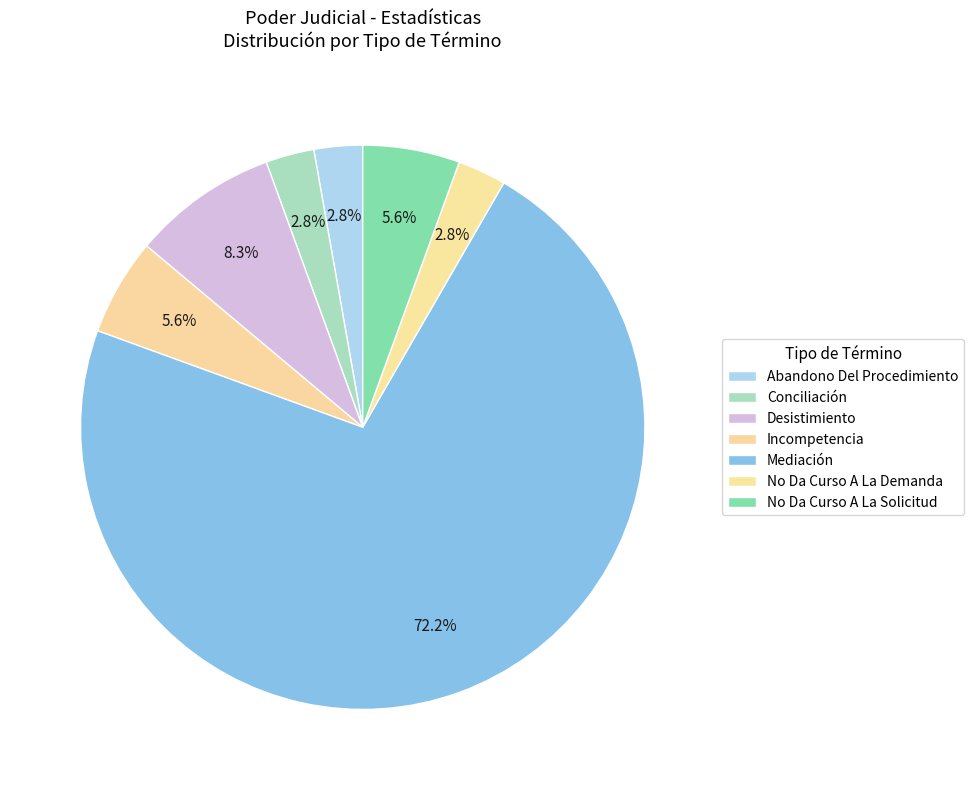

How many segments does this pie chart have?

7